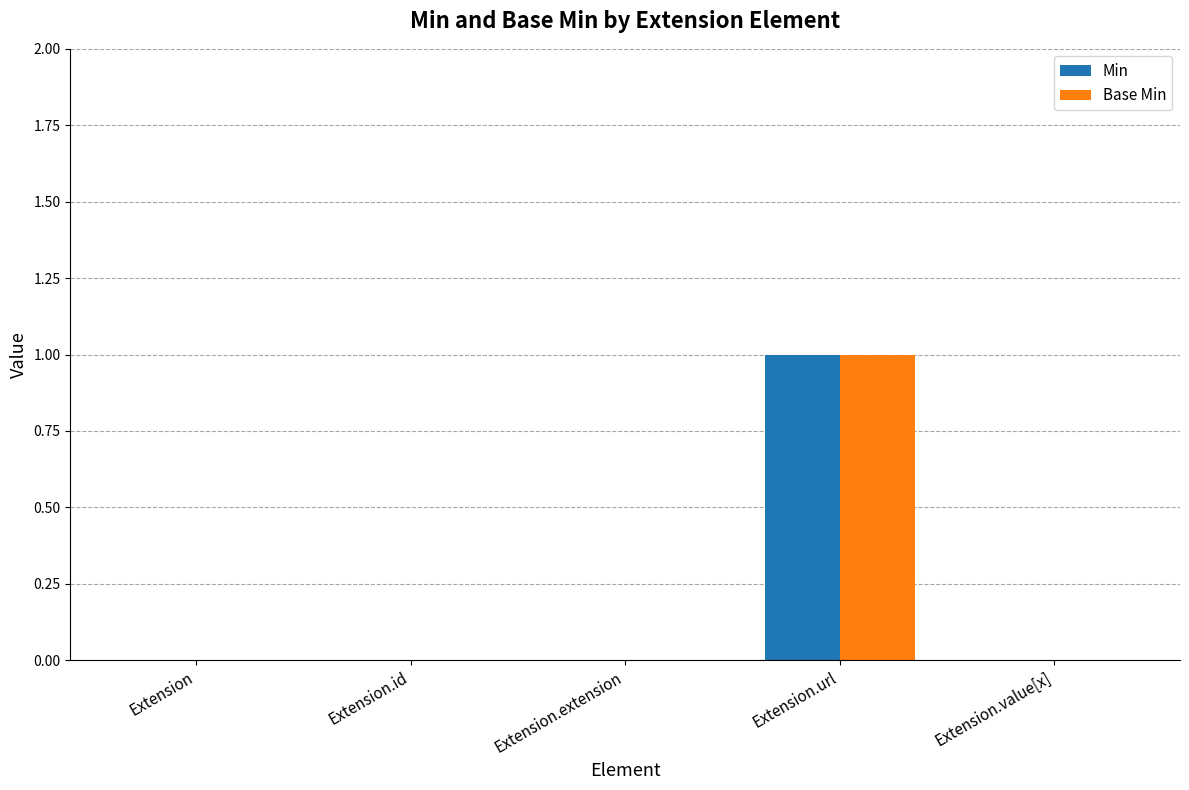

Is it true that Base Min equals 1 at Extension?

False